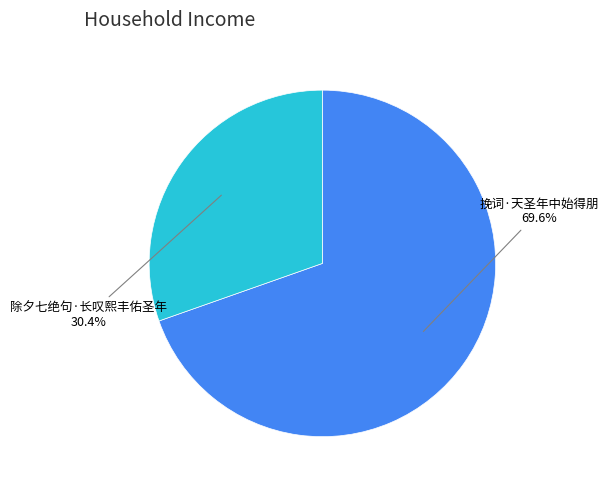

To the nearest percent, what is the combined percentage of 挽词·天圣年中始得朋 and 除夕七绝句·长叹熙丰佑圣年?

100%